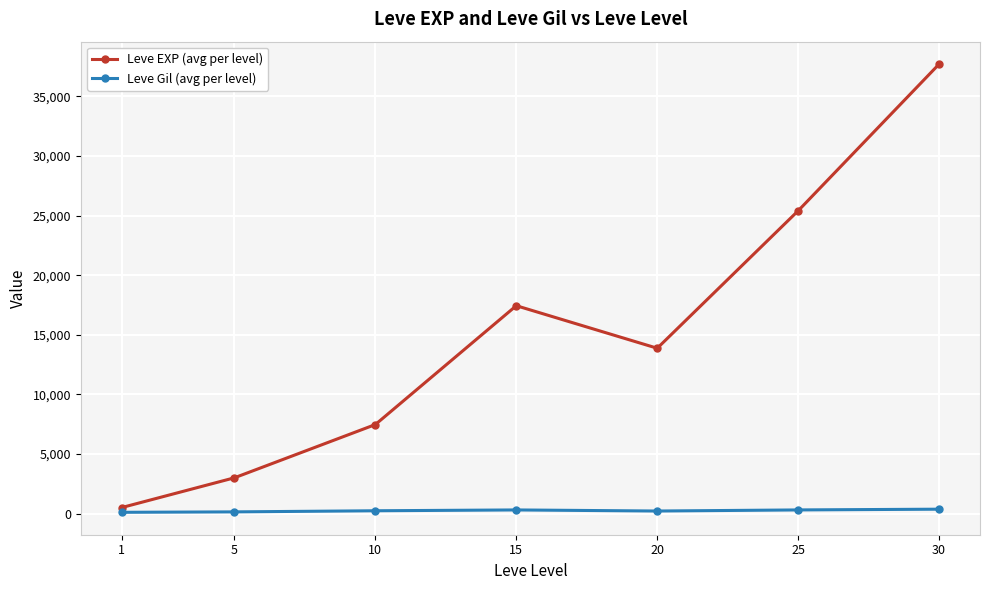

How many lines are shown in the chart?

2